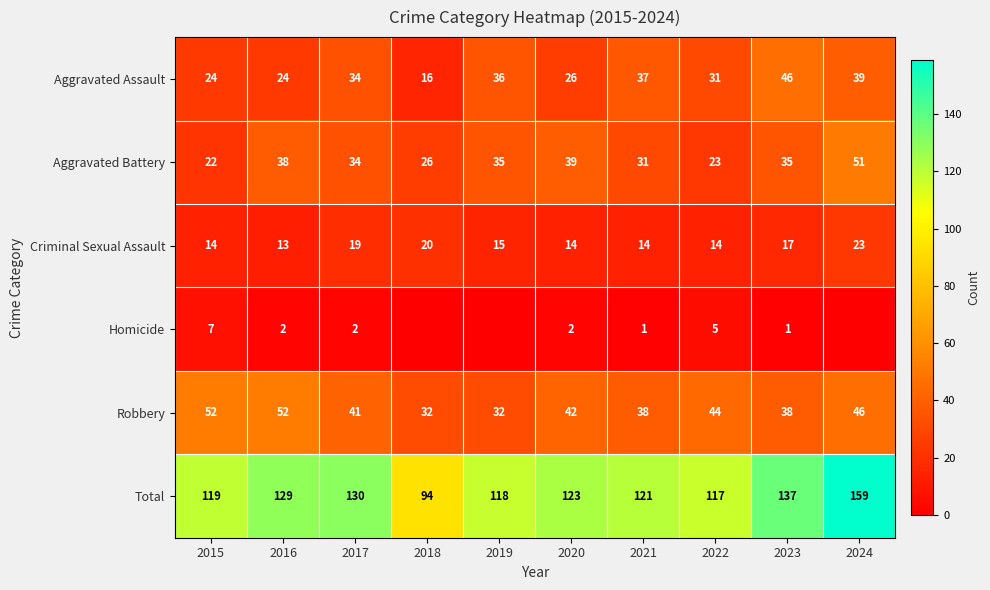

What is the sum of all Robbery values?

417